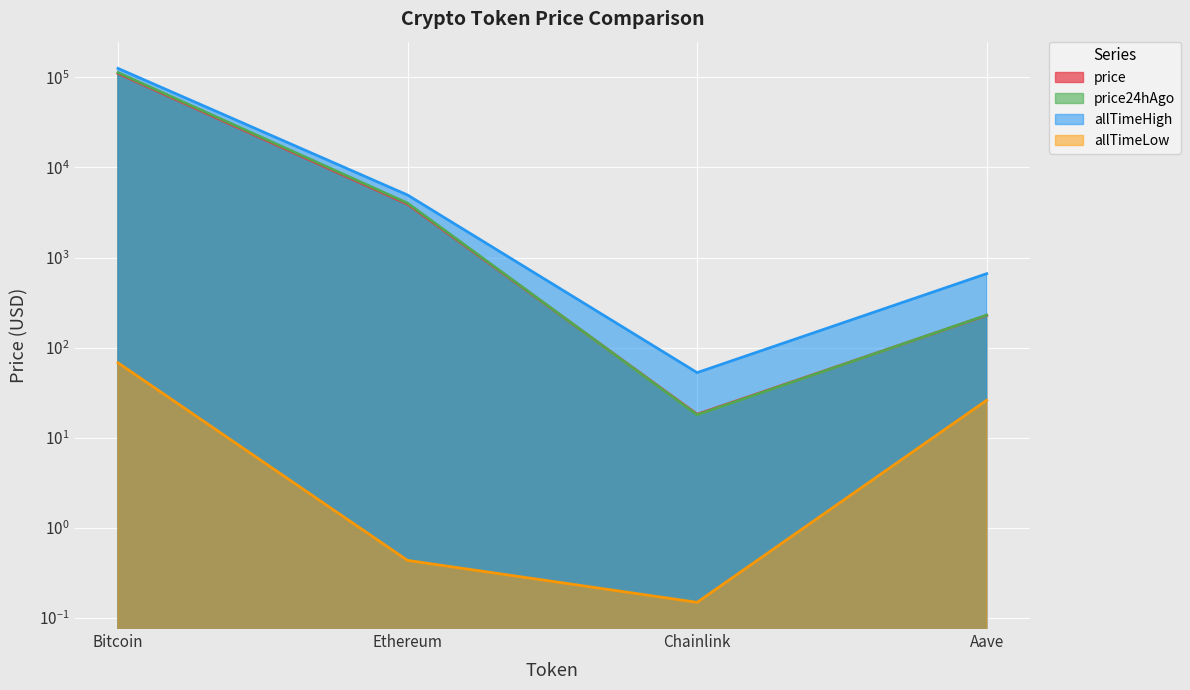

Where is allTimeLow nearest to the value 33?

Aave